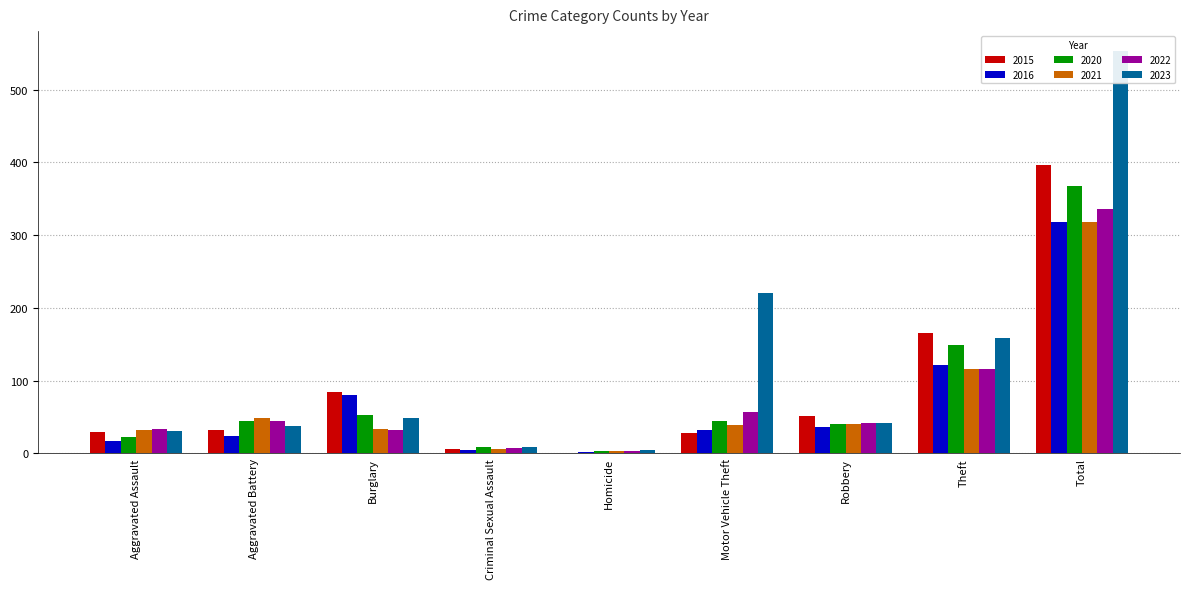

What is the difference between the maximum and minimum values in the 2022 series?

333